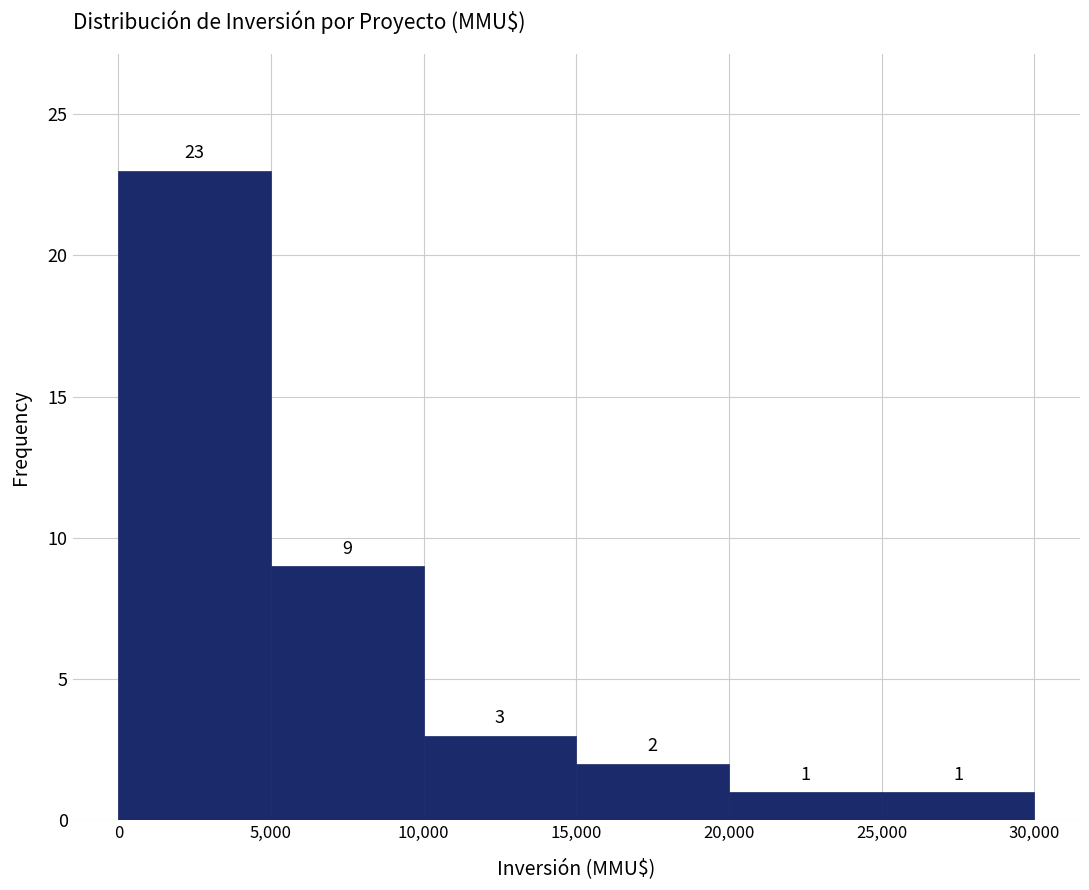

Reading left to right, transcribe this chart: for each bar, give the range it covers on the x-axis and its height.

0 to 5,000: 23
5,000 to 10,000: 9
10,000 to 15,000: 3
15,000 to 20,000: 2
20,000 to 25,000: 1
25,000 to 30,000: 1